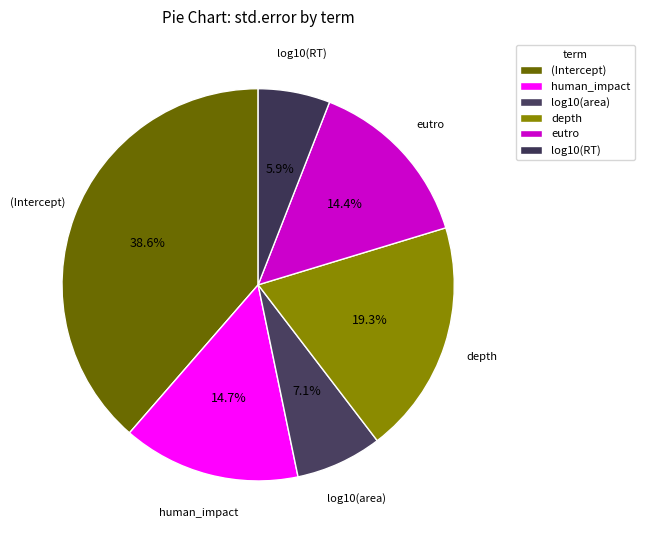

How much of the chart is everything except (Intercept)?

61.4%